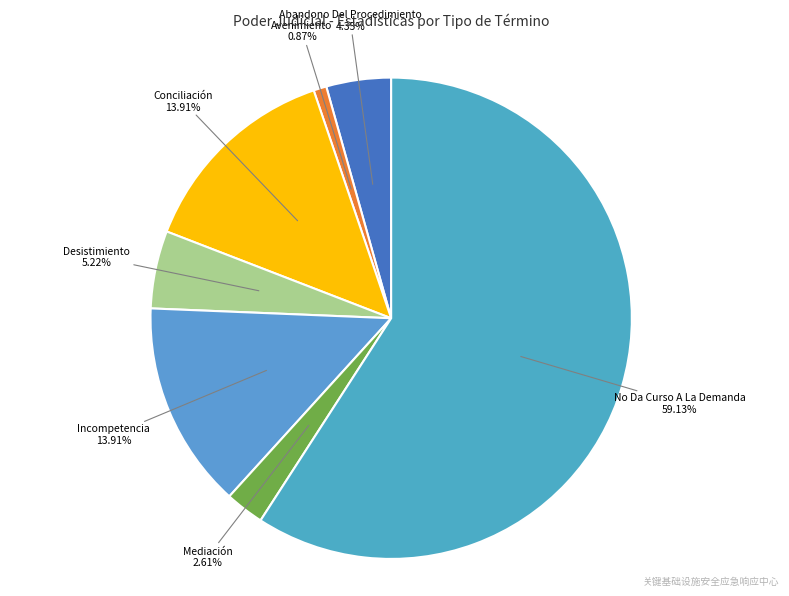

Which category has the biggest portion of the pie?

No Da Curso A La Demanda